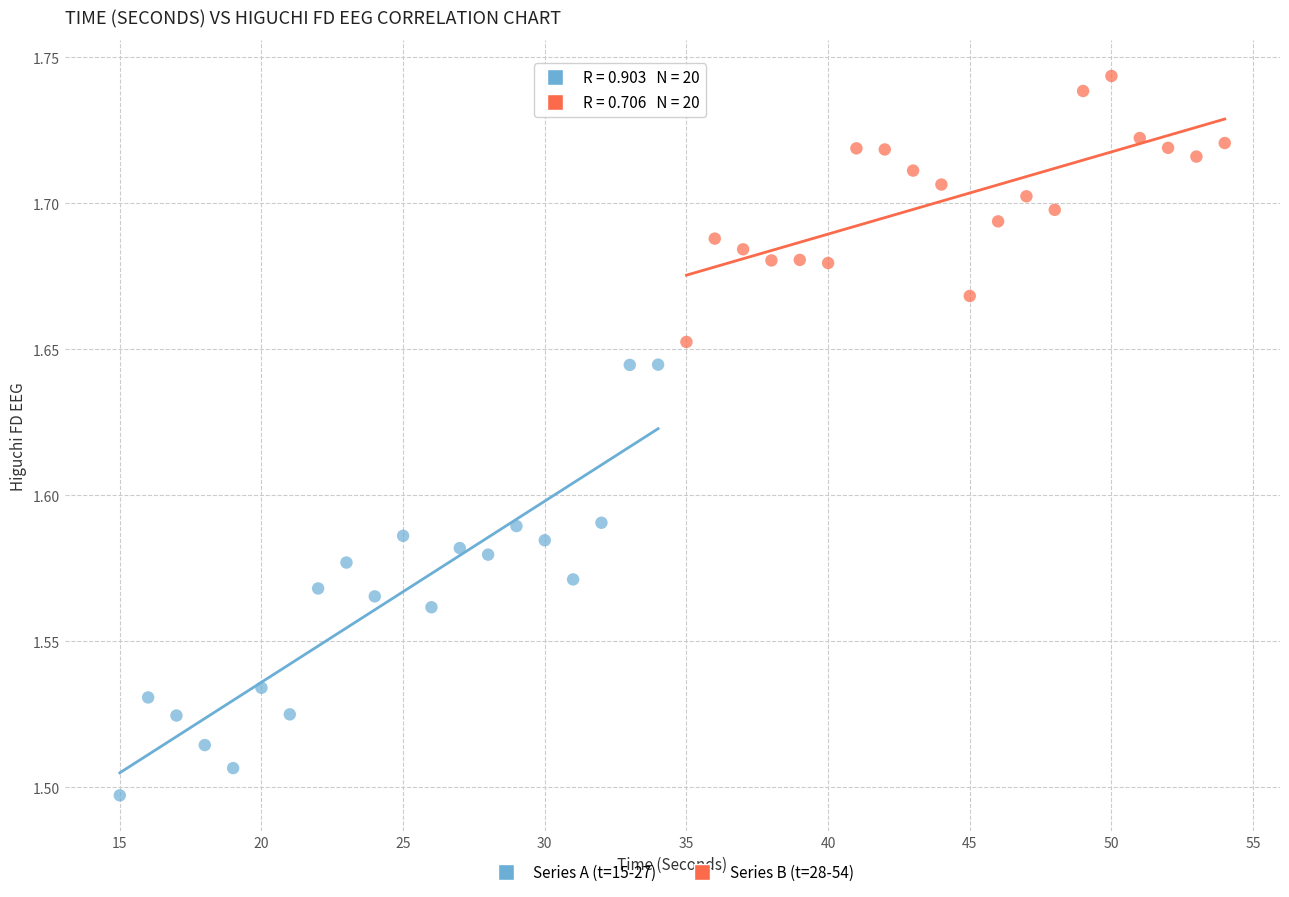

Which series contains the highest Y value?

Series B (t=28-54)